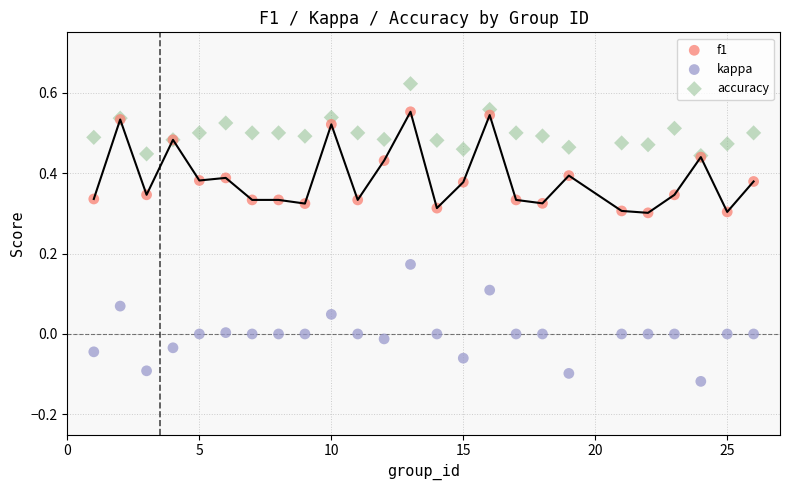

What are all the series names shown in the legend?

f1, kappa, accuracy